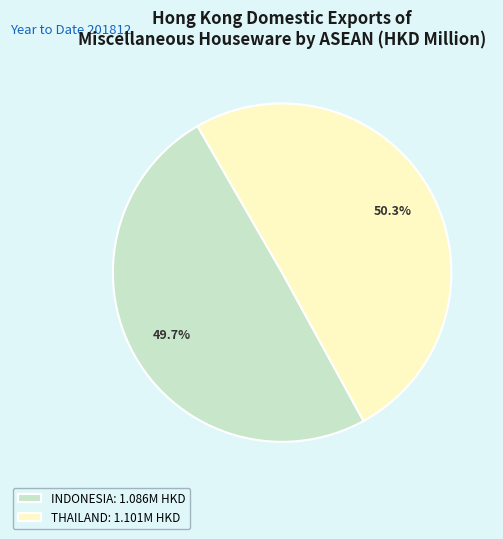

What percentage do THAILAND: 1.101M HKD and INDONESIA: 1.086M HKD together represent?

100.0%